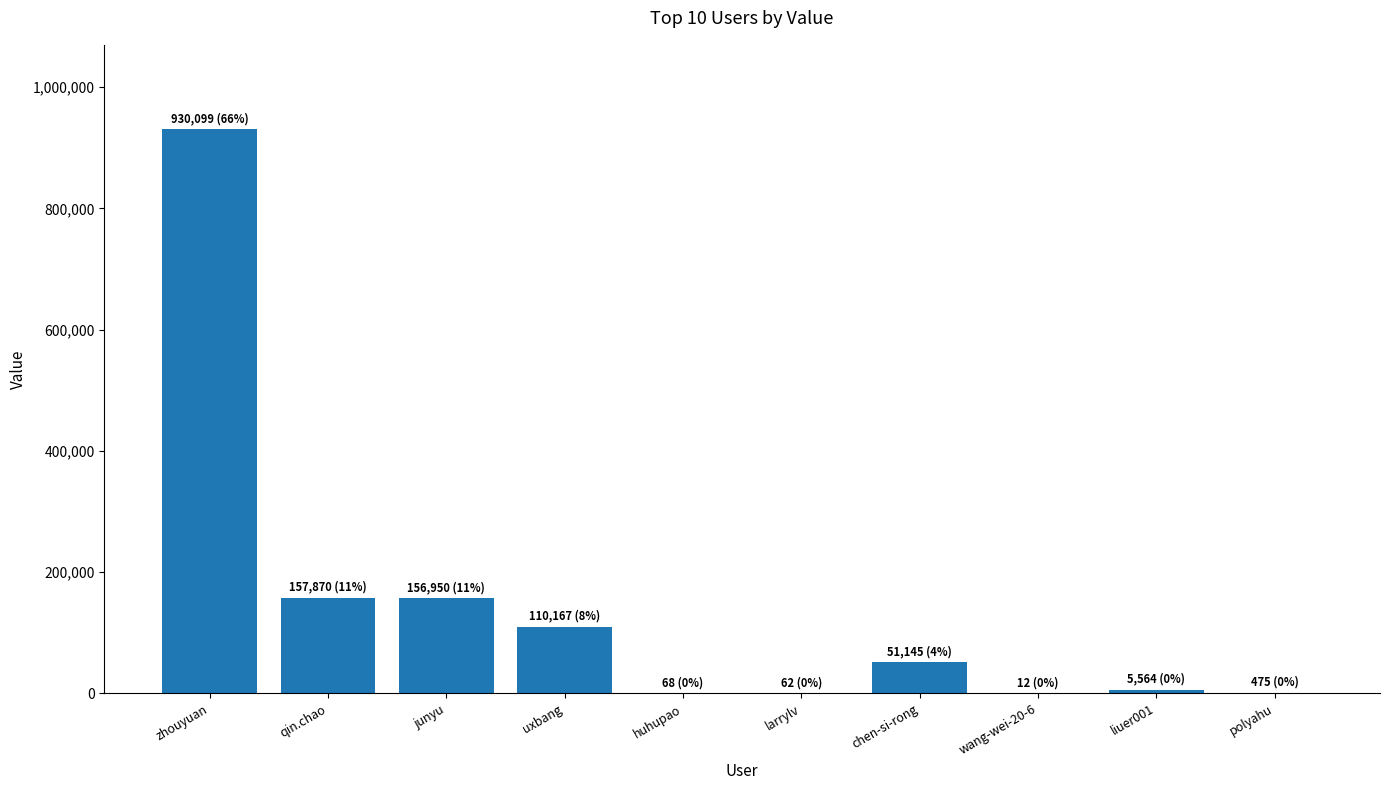

Does the chart contain stacked bars?

No